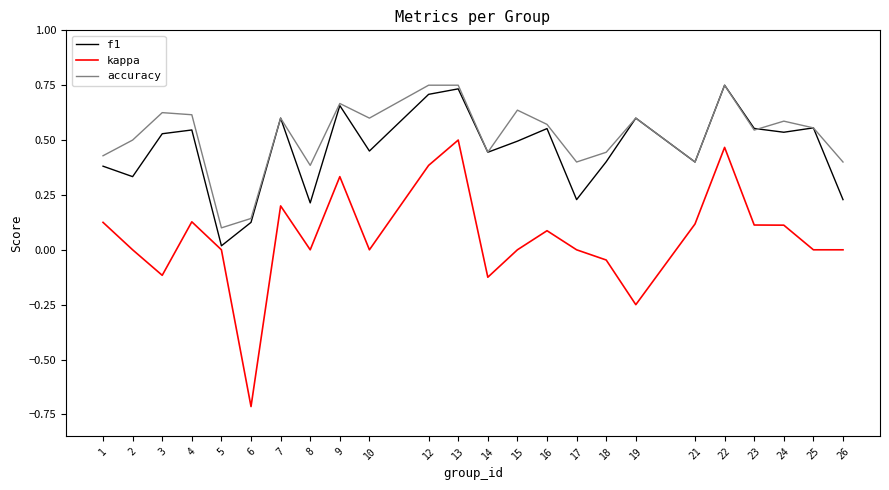

Count the number of categories in the chart.

24